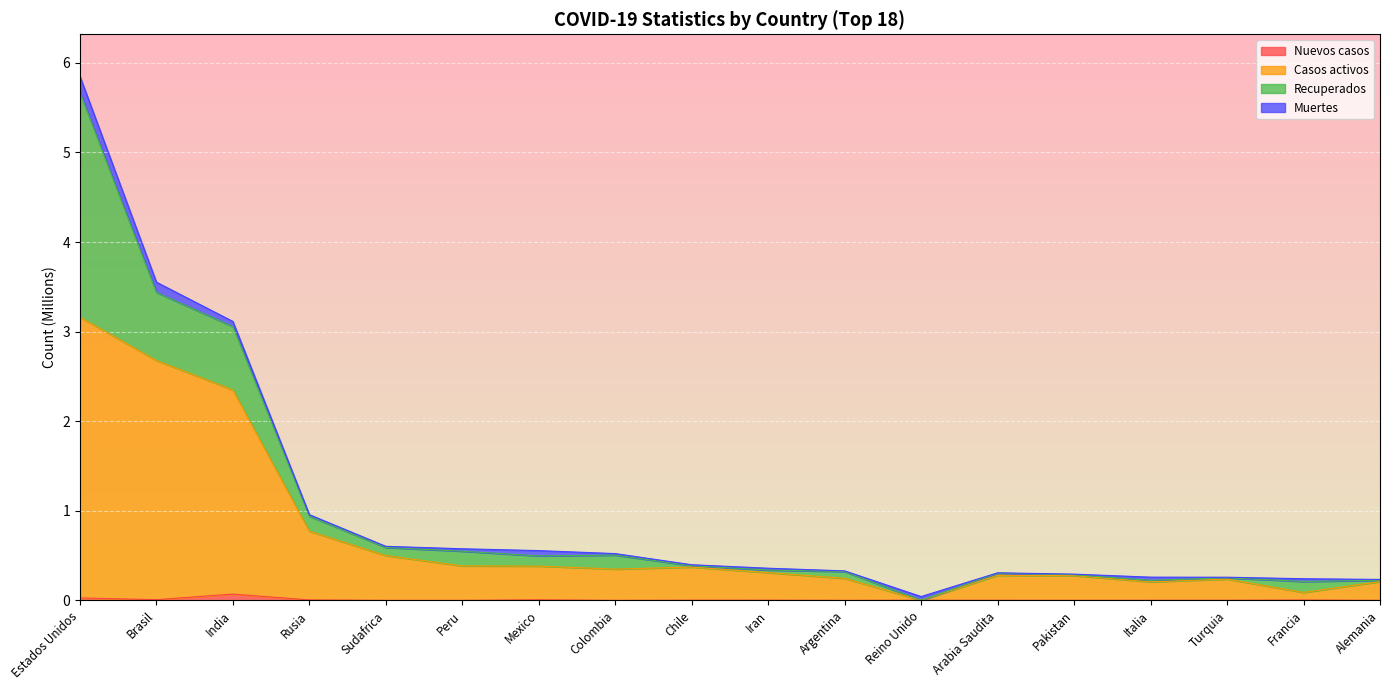

True or false: Nuevos casos and Casos activos intersect in this chart.

False